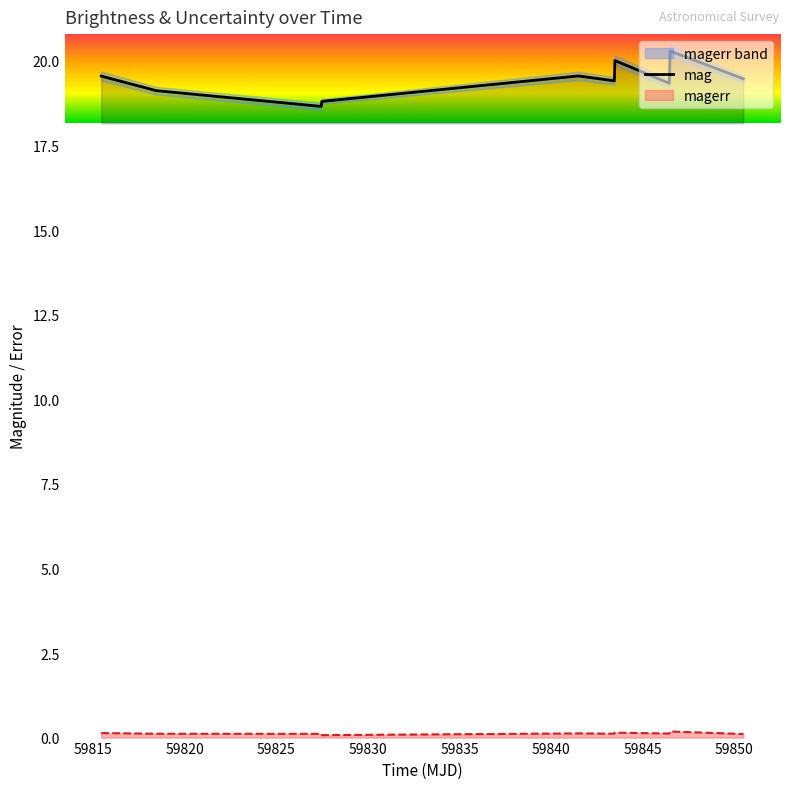

What is the lowest value of the mag series?

18.7